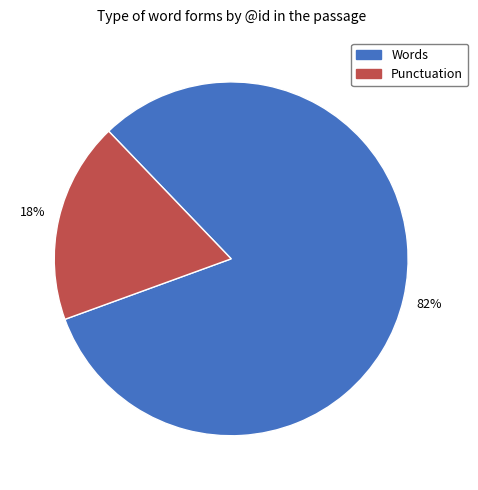

Does any single category account for the majority?

Yes